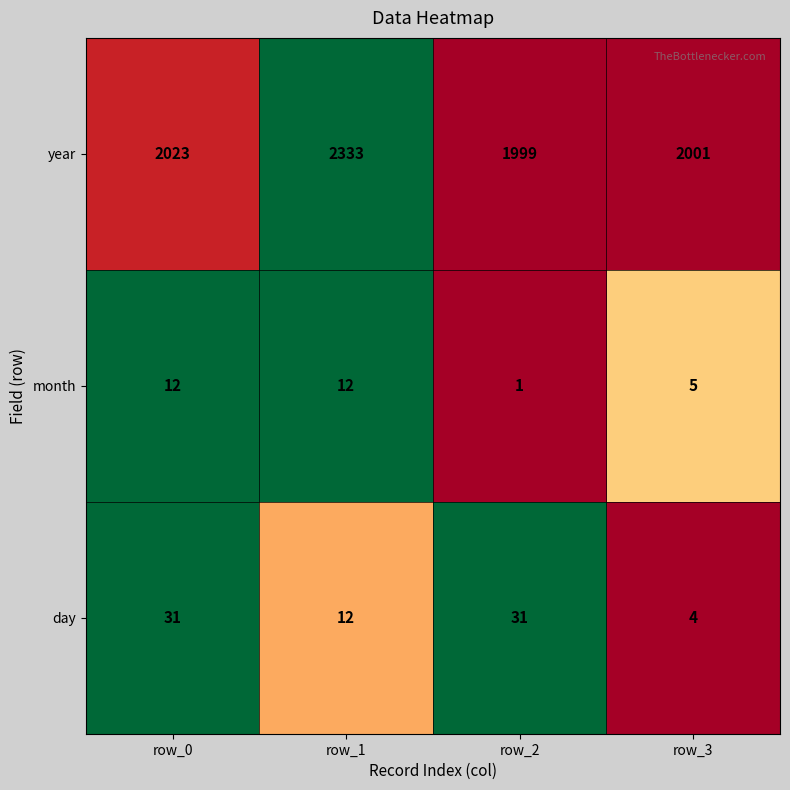

At which category is the sum across all series the highest?

row_1